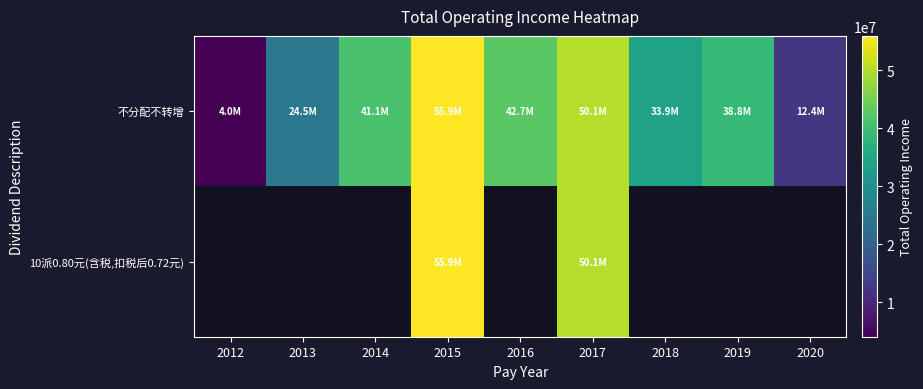

At how many categories does at least one series exceed 54241173?

1